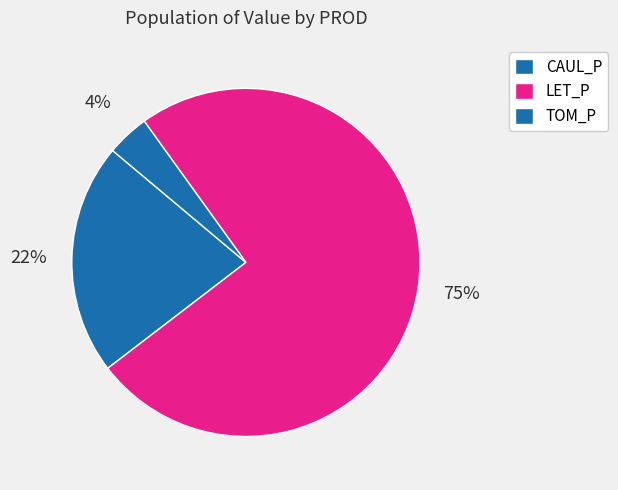

Is there a majority slice in this chart?

Yes